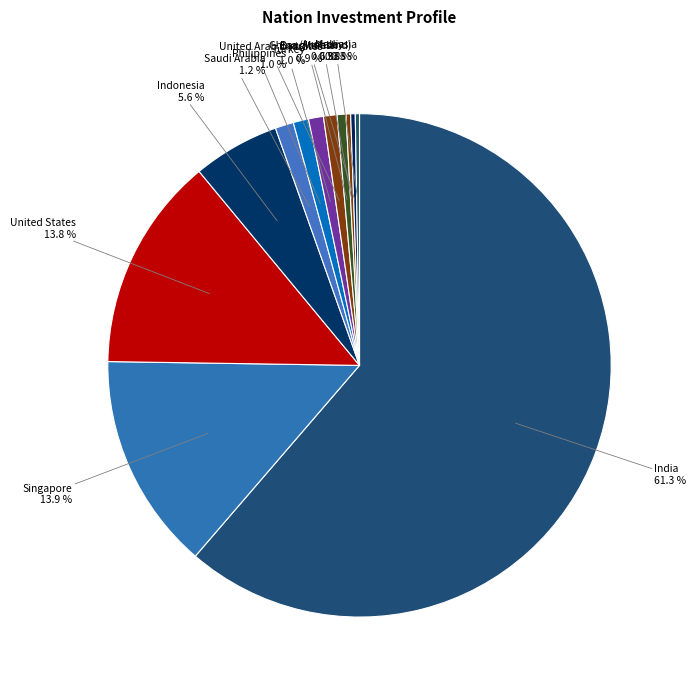

Does United Arab Emirates represent more than half of the total?

No